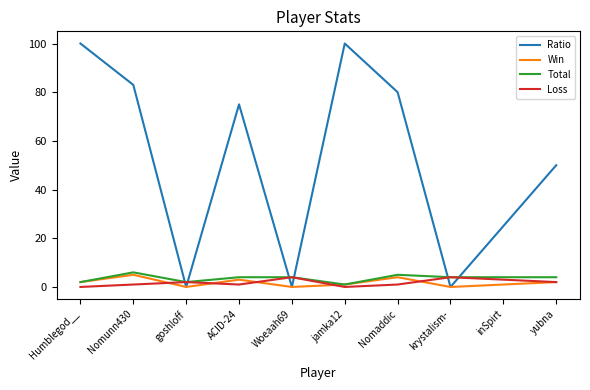

Which series has the largest total across all categories?

Ratio